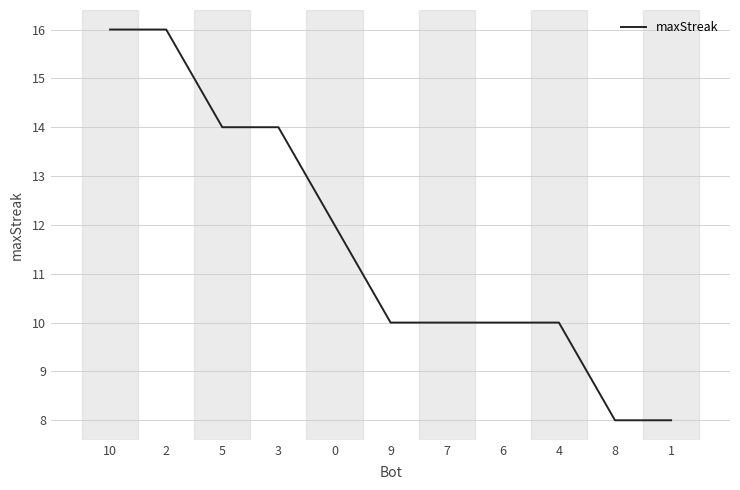

Between 3 and 4, which is larger?

3